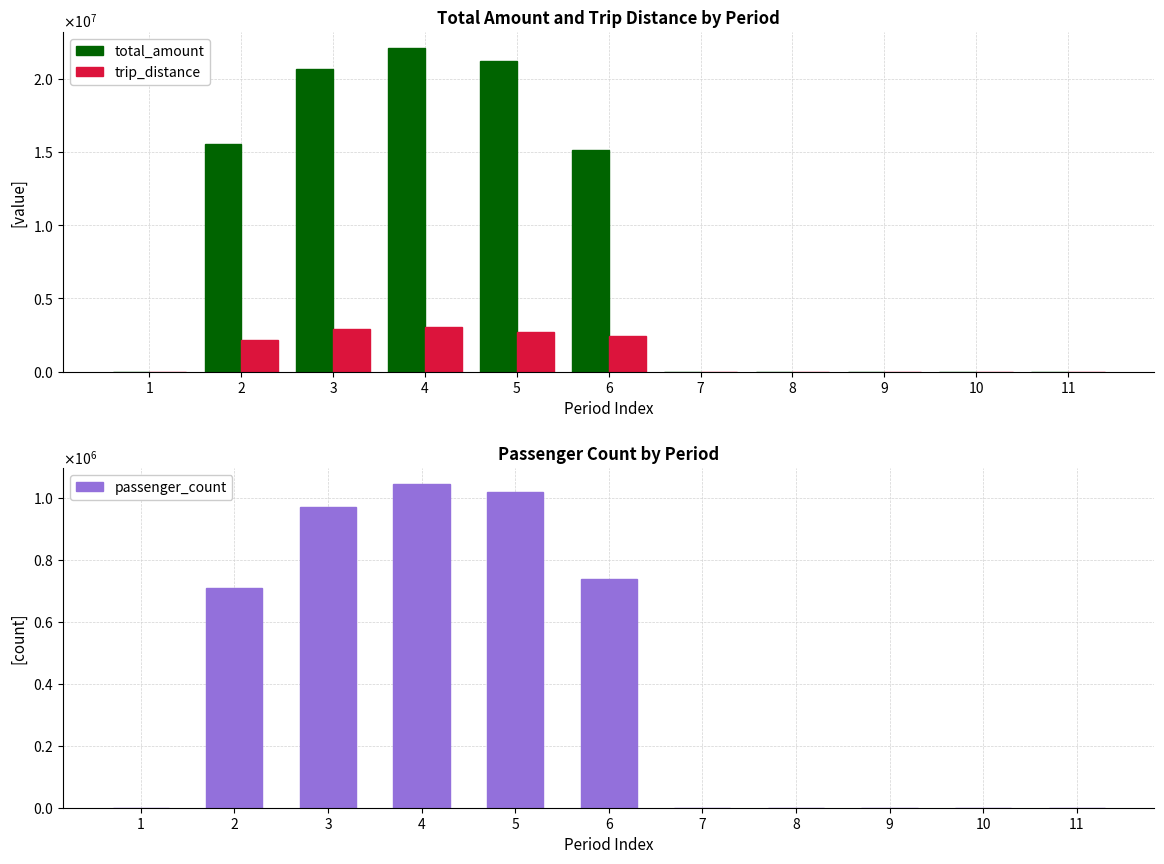

Which series changed the most between 6 and 10?

total_amount